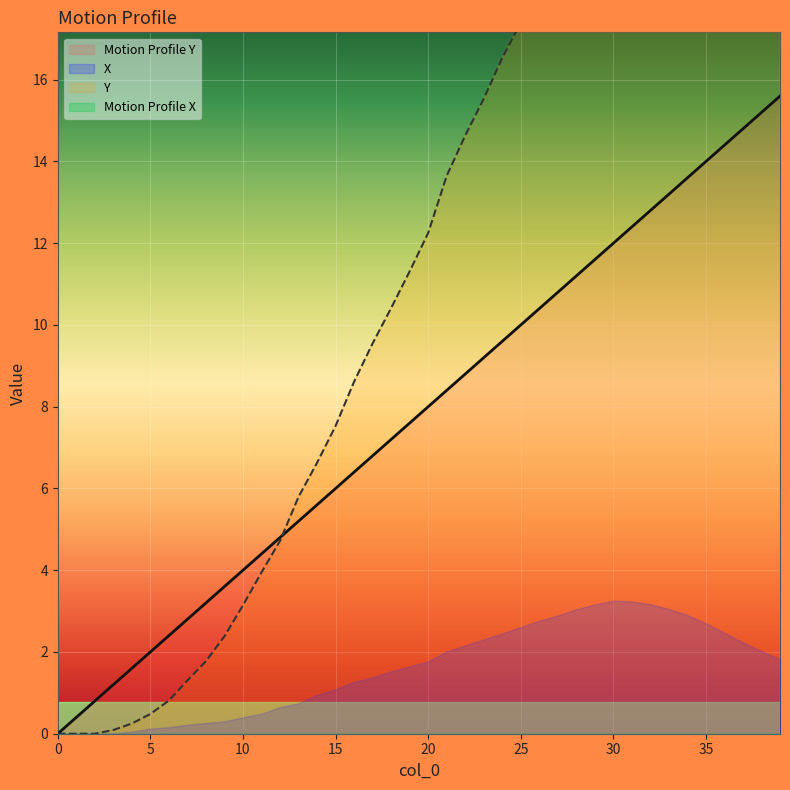

Which series has the largest total across all categories?

Y